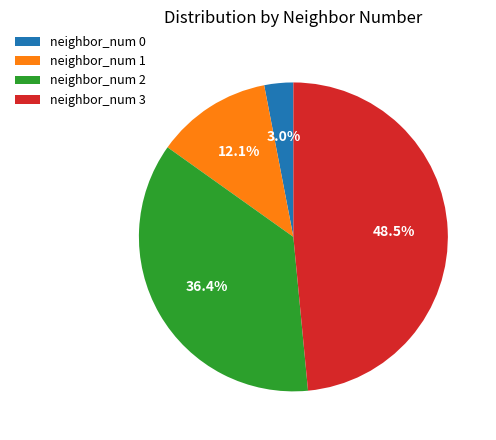

How many segments does this pie chart have?

4